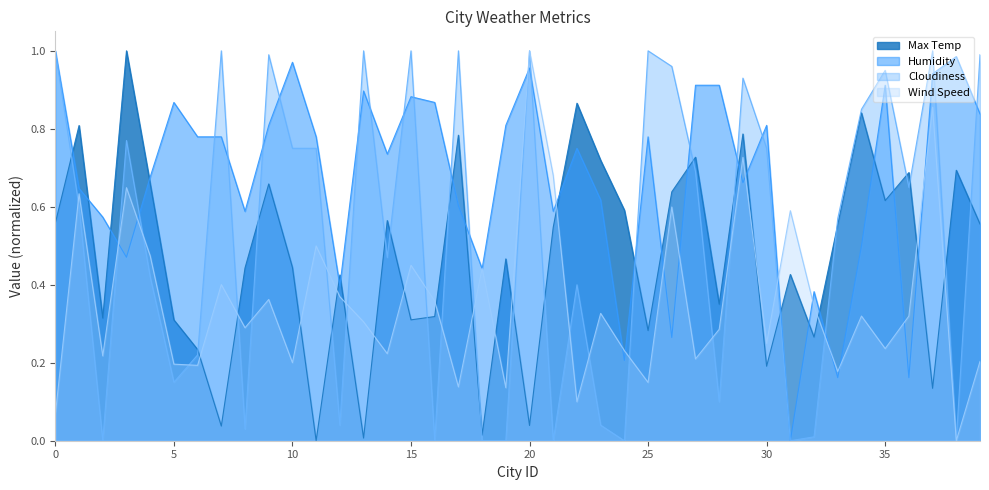

Does the chart display data point markers on the line(s)?

No